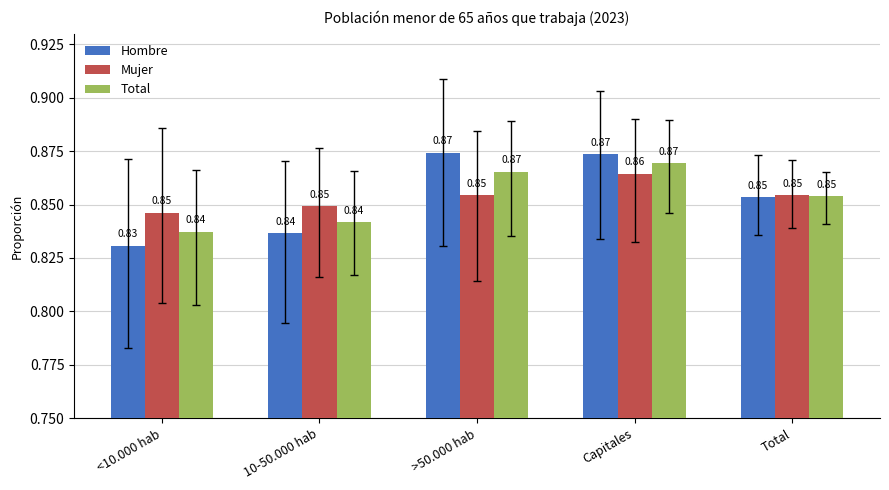

Between <10.000 hab and Capitales, which series saw the biggest shift?

Hombre